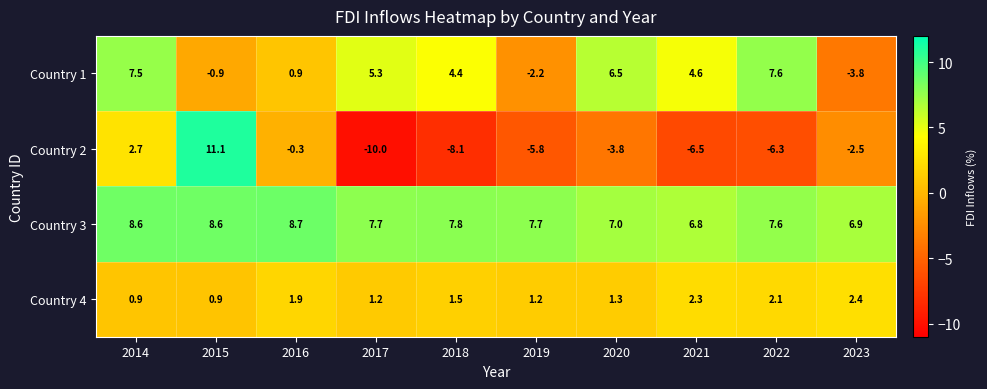

What is the minimum value shown in the chart?

-10.0